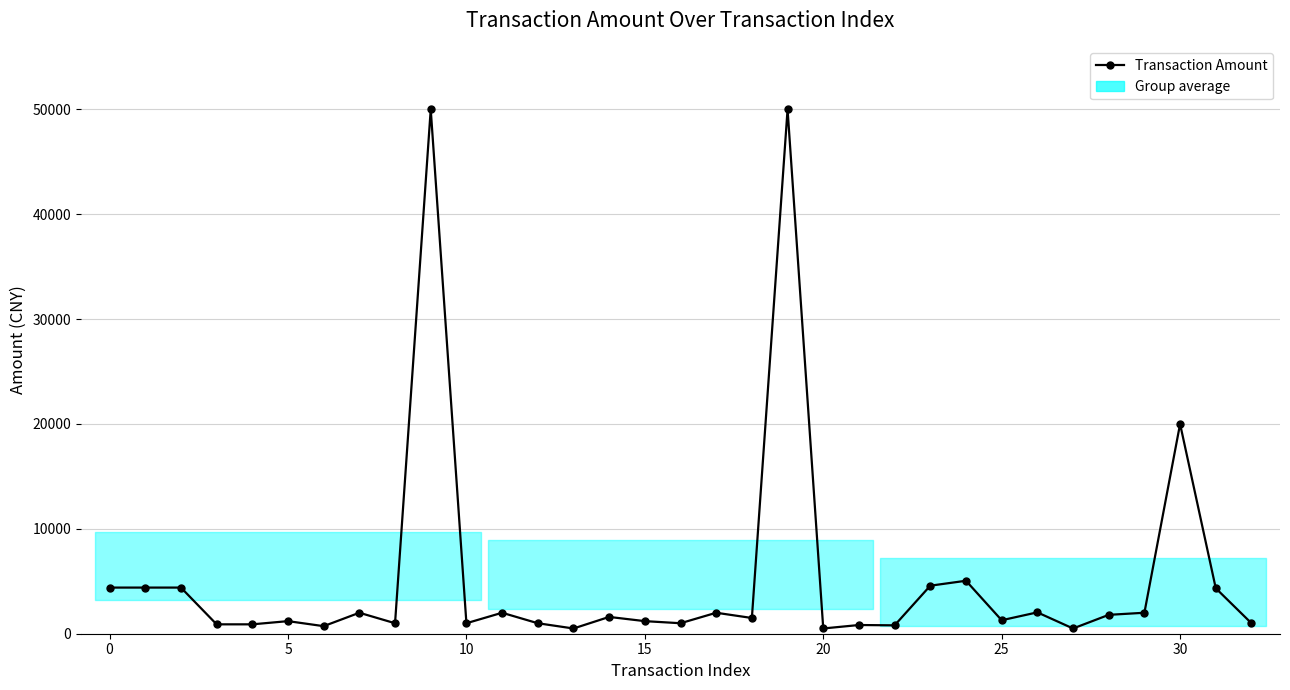

What is the value of the 24th point from the left?

4580.0